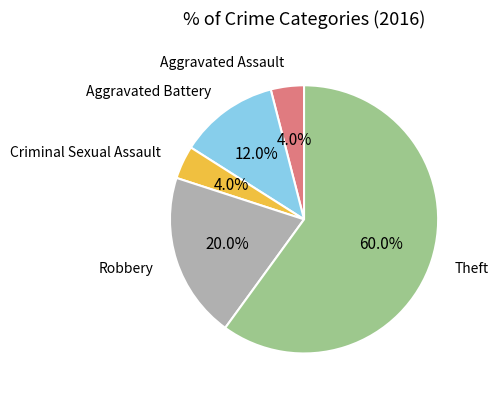

Count the number of slices in the pie.

5